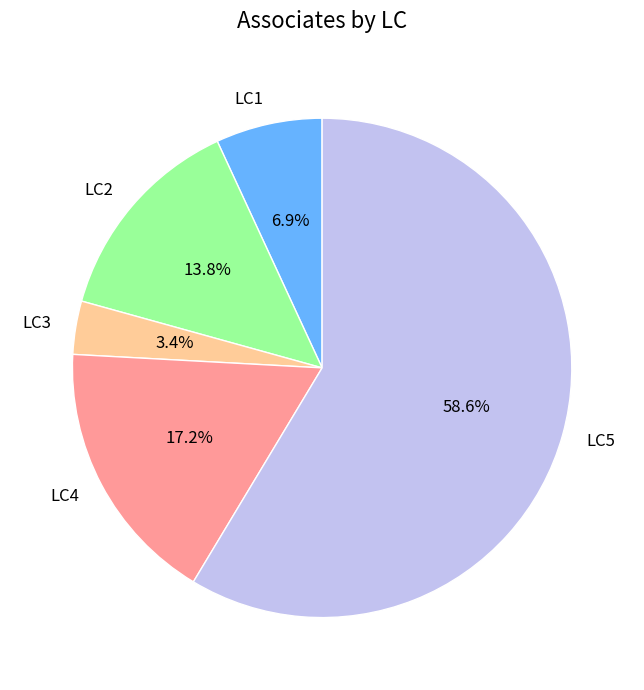

To the nearest percent, what is the difference between the LC2 and LC5 slice percentages?

45%